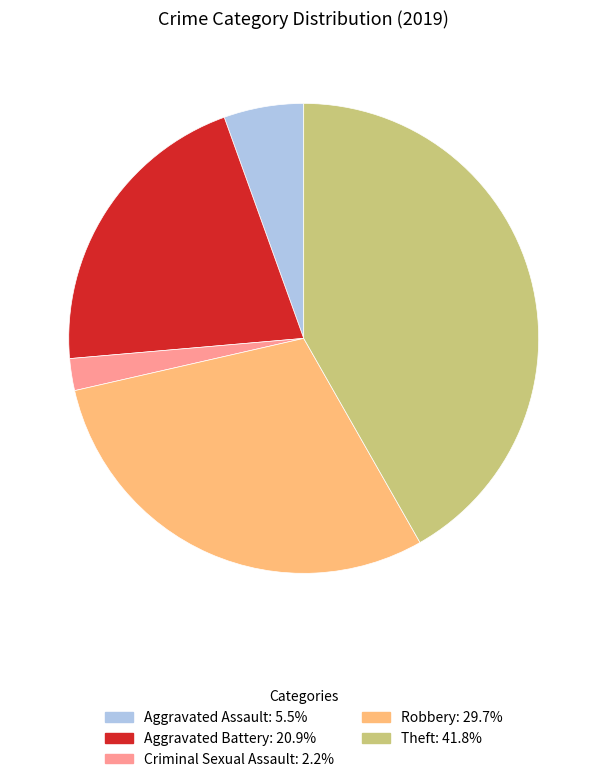

Is there any slice that represents more than half of the pie?

No